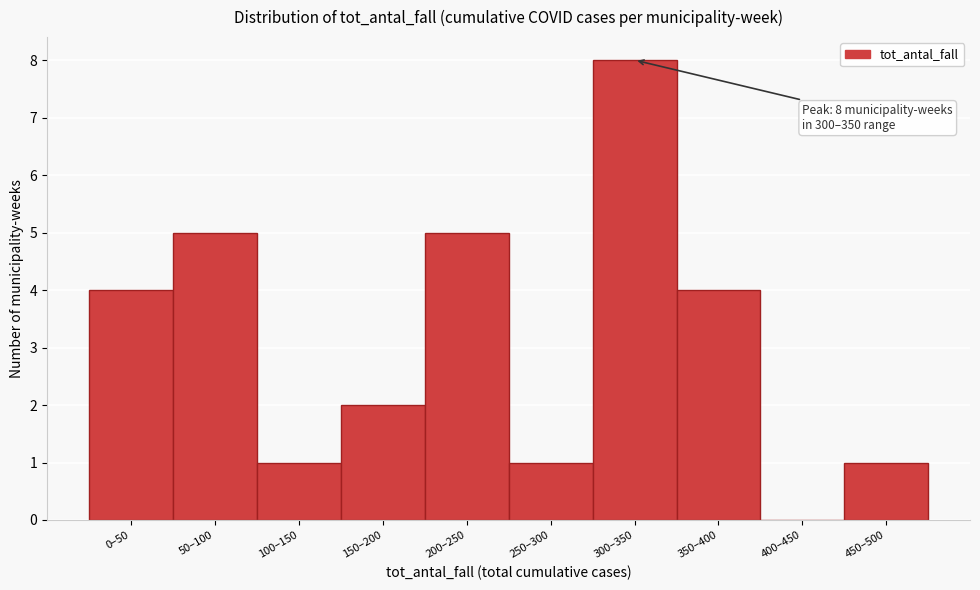

Reading left to right, transcribe all the data shown in this chart.

0–50=4	50–100=5	100–150=1	150–200=2	200–250=5	250–300=1	300–350=8	350–400=4	400–450=0	450–500=1